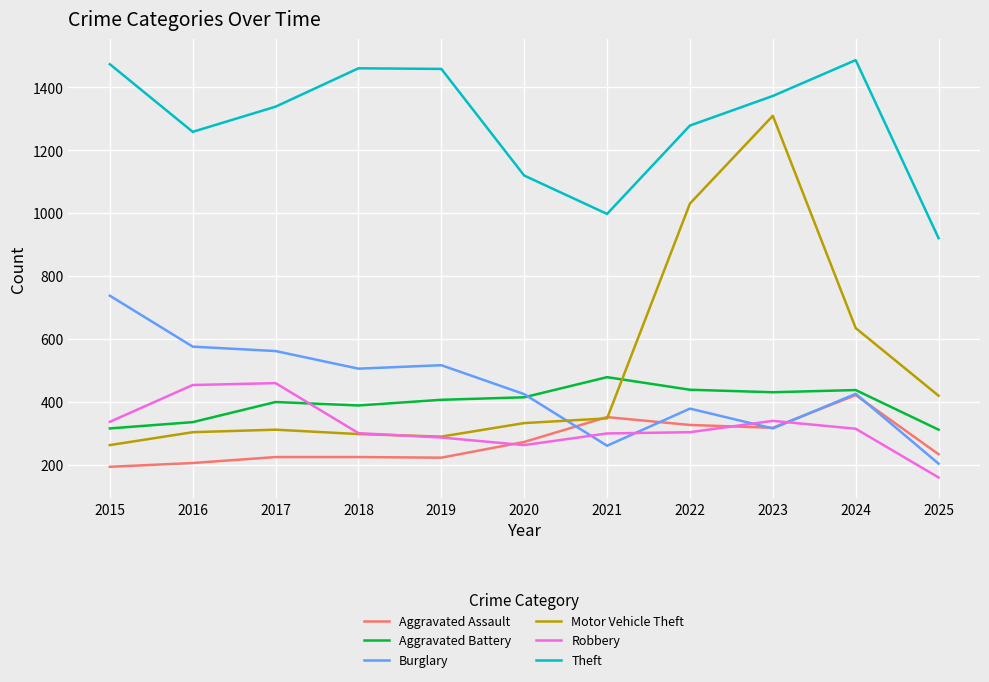

What is the difference between the Motor Vehicle Theft values at 2020 and 2022?

698